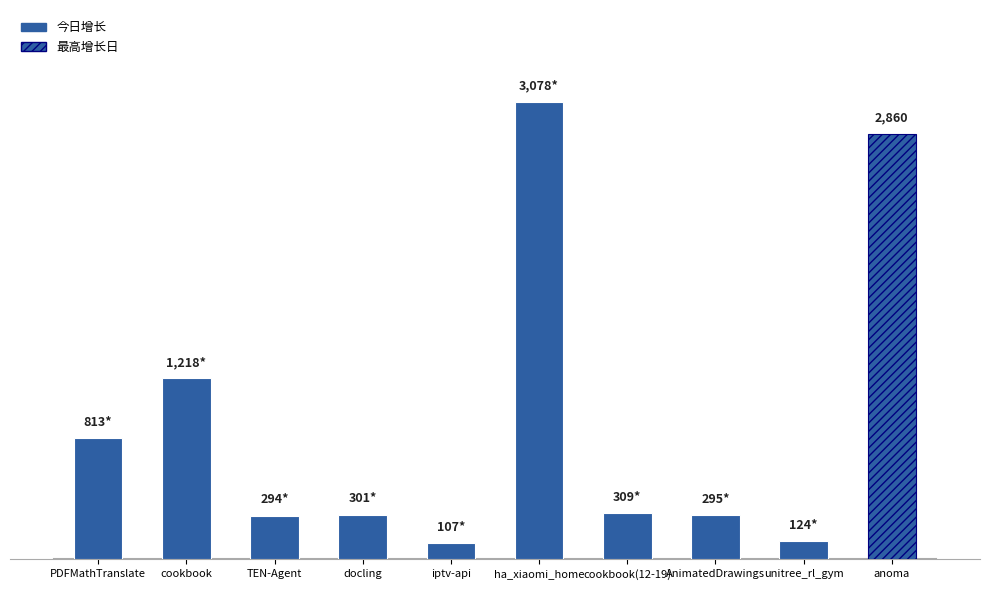

At which label does the data first exceed 309?

PDFMathTranslate